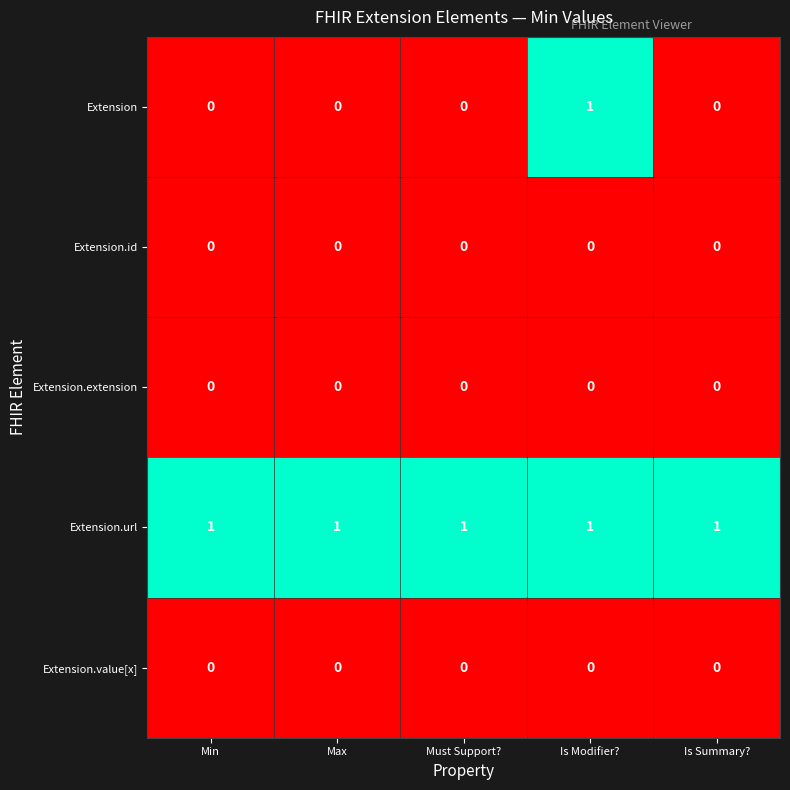

At which category is the sum across all series the highest?

Is Modifier?